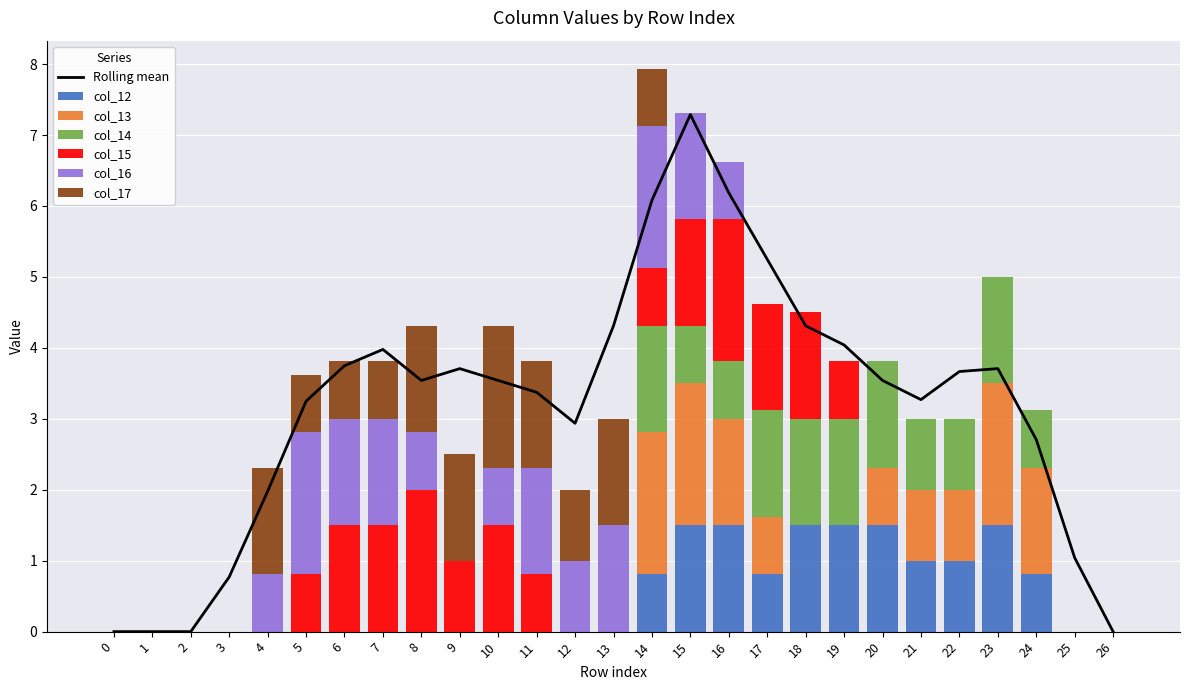

How many categories are shown in the chart?

27